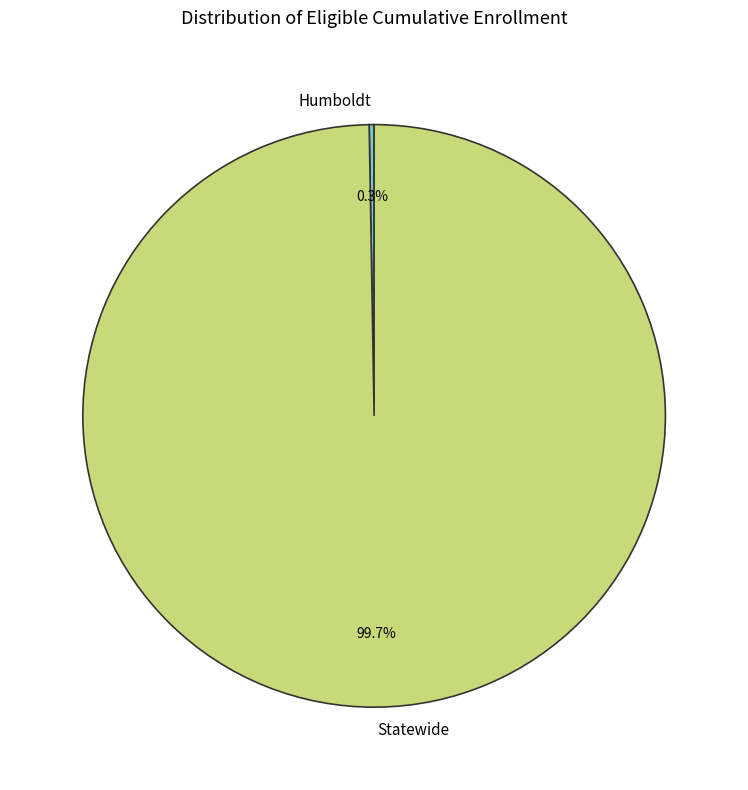

What is the largest slice in the pie chart?

Statewide